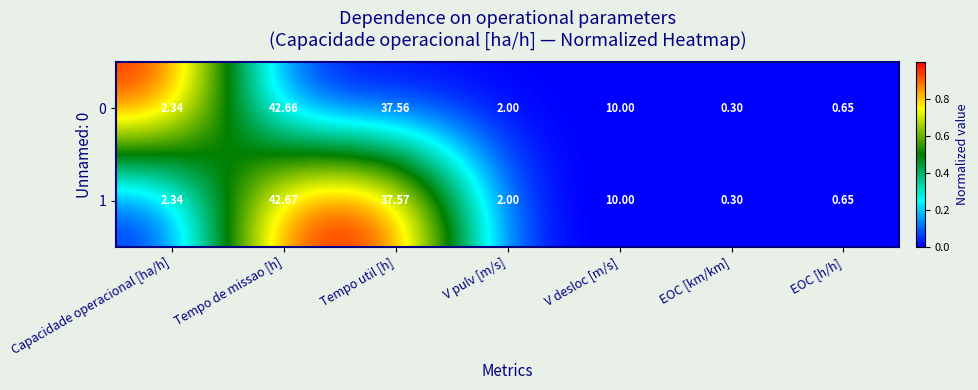

Where is 0 nearest to the value 21?

V desloc [m/s]